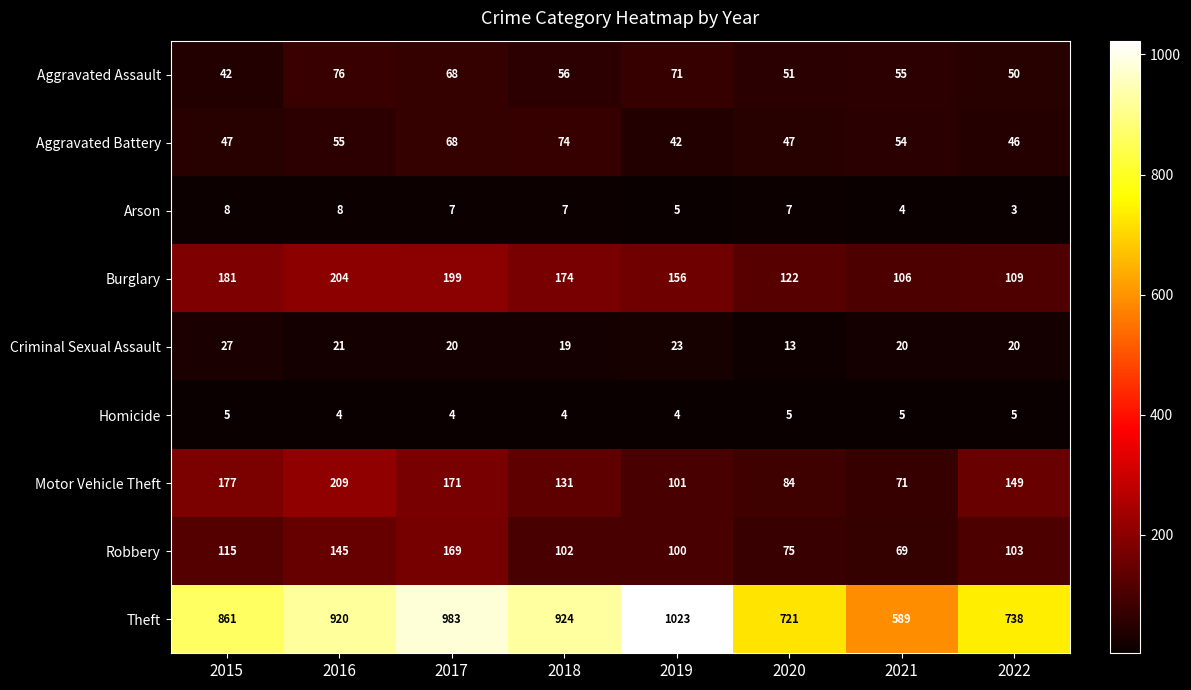

List the labels in order of Burglary value, largest first.

2016, 2017, 2015, 2018, 2019, 2020, 2022, 2021